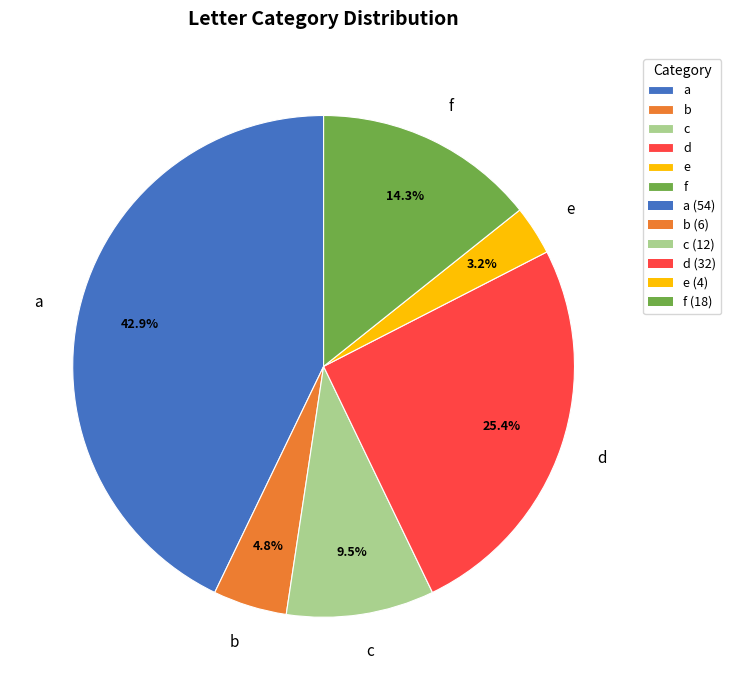

To the nearest percent, what is the combined percentage of b and c?

14%